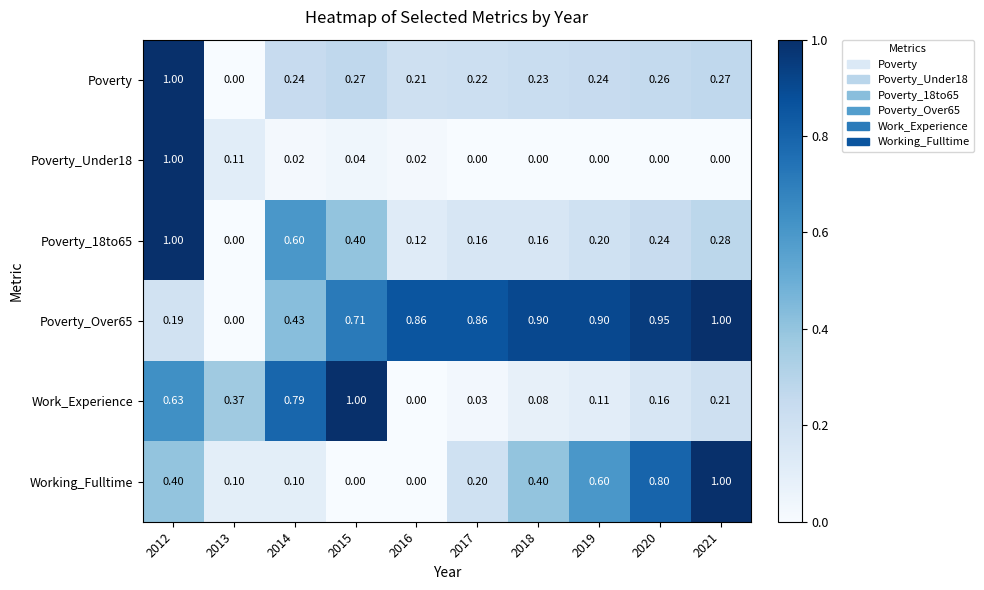

Is the value of Poverty at 2016 greater than the value of Working_Fulltime at 2017?

Yes